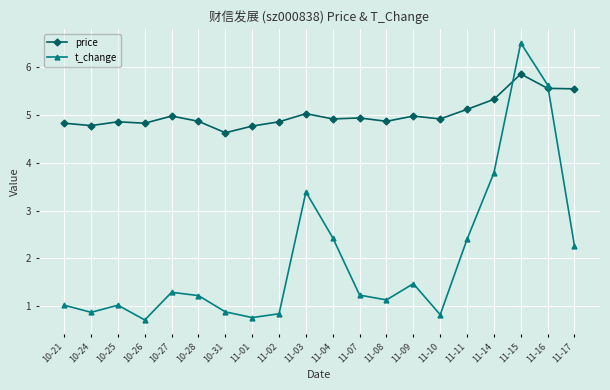

Rank the series by their maximum value, from lowest to highest.

price, t_change